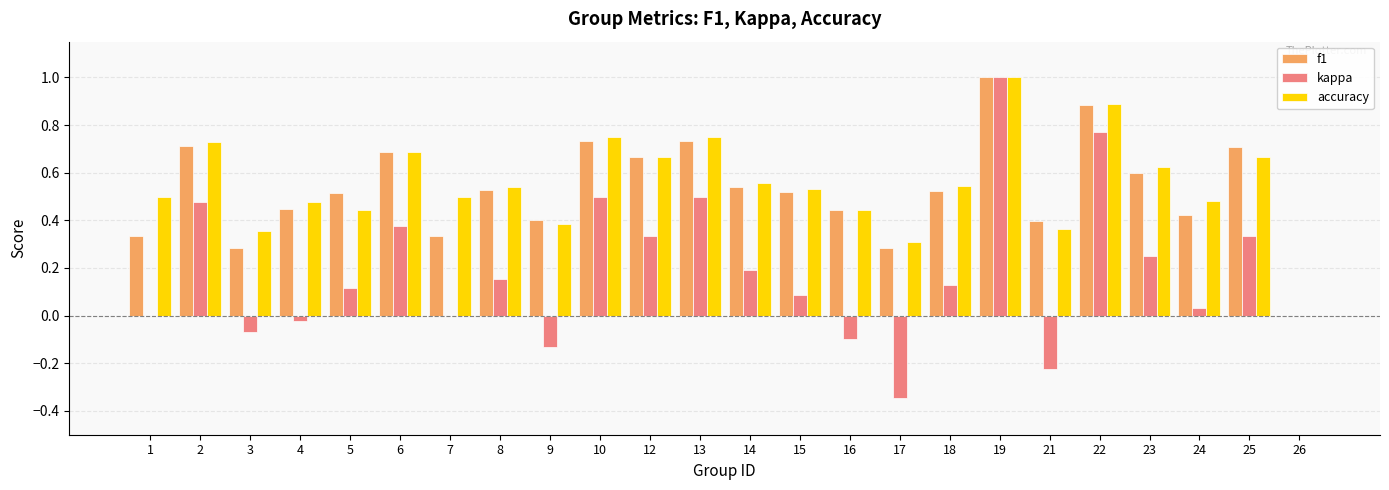

At which category is the sum across all series the highest?

19